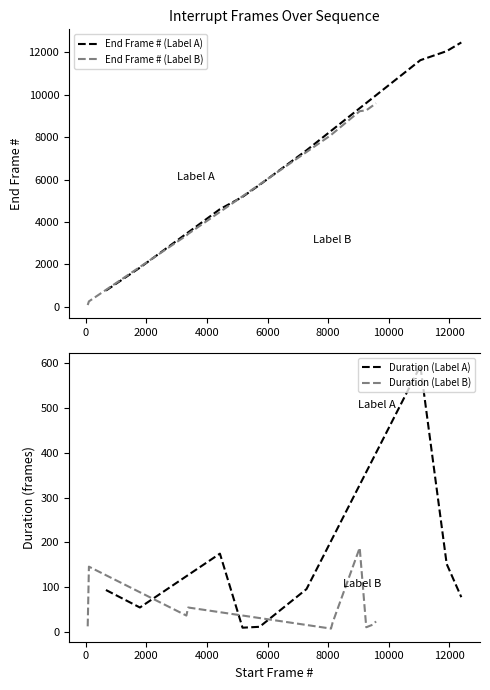

Which series has the largest total across all categories?

End Frame #